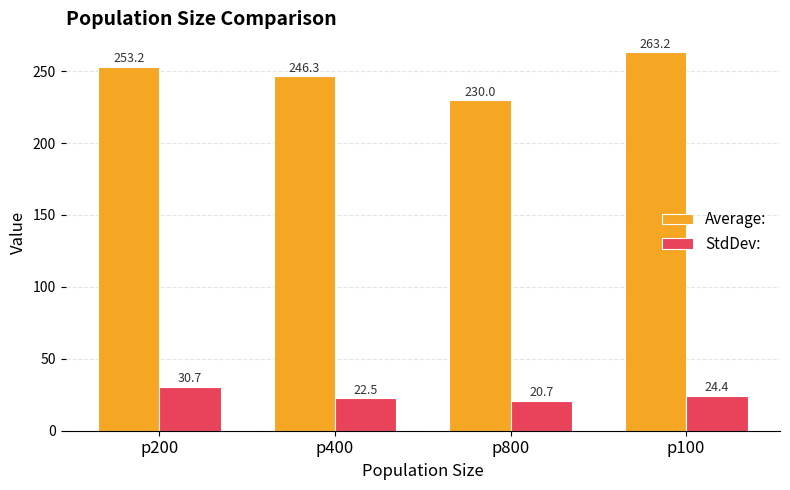

Which series has the largest range (max minus min)?

Average: